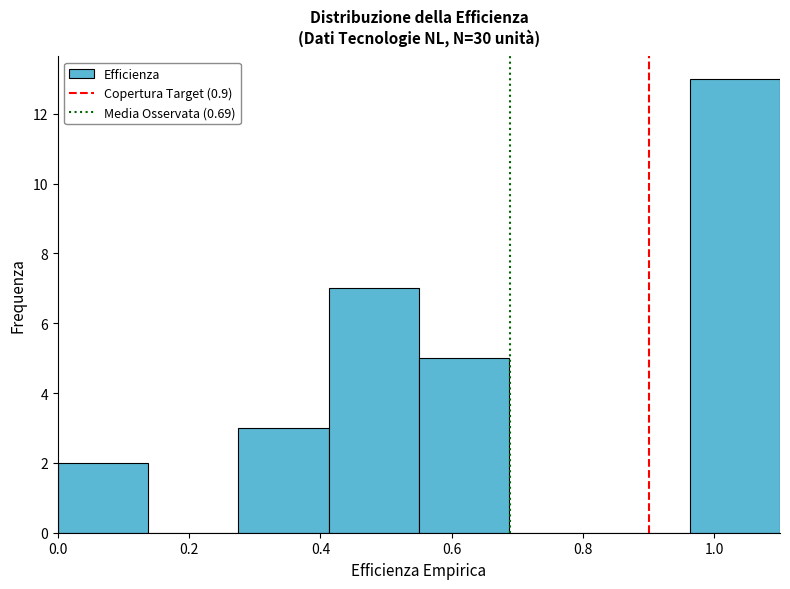

Over which range of the x-axis is the bar tallest?

0.96 to 1.10